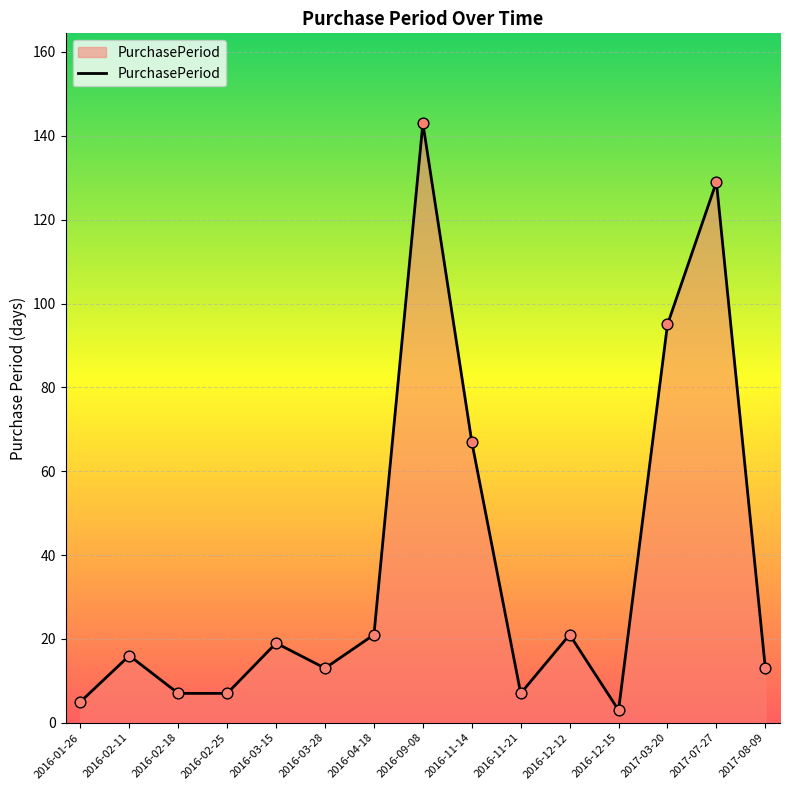

What is the ratio of the value at 2016-11-21 to the value at 2016-12-12?

0.3